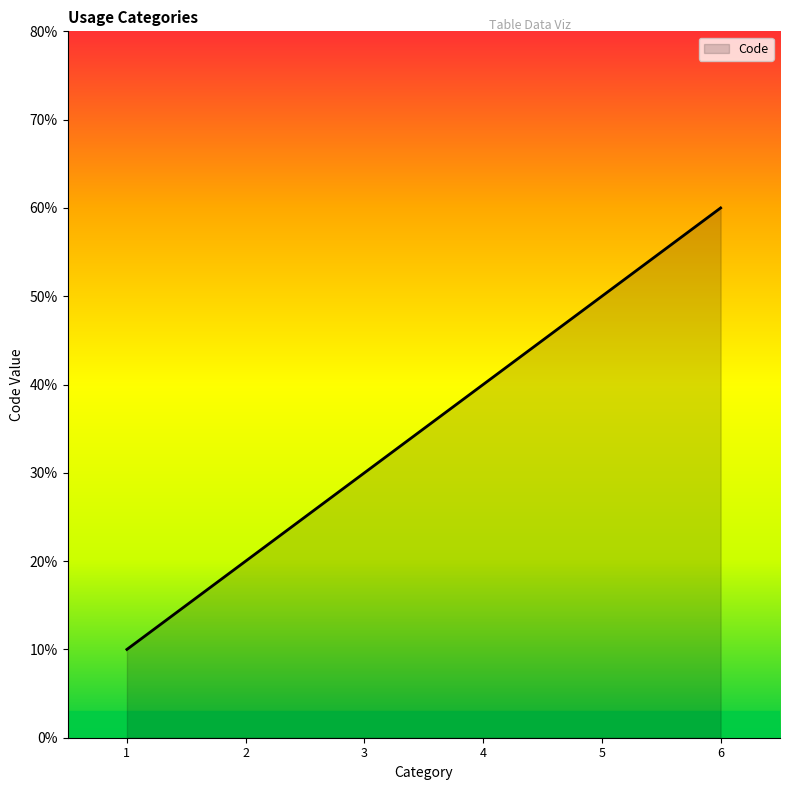

Is this an area chart (filled region under the line)?

Yes